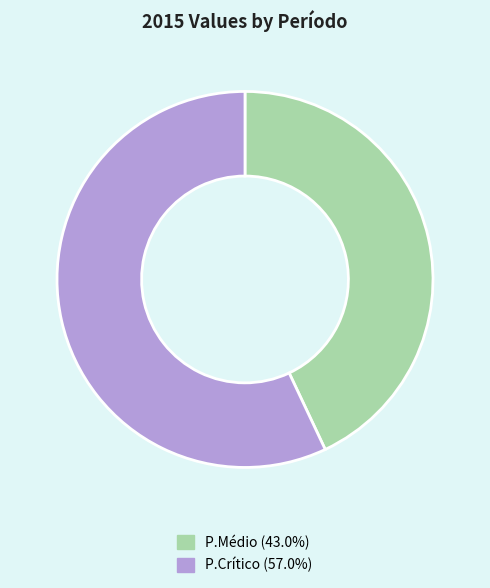

Count the number of slices in the pie.

2